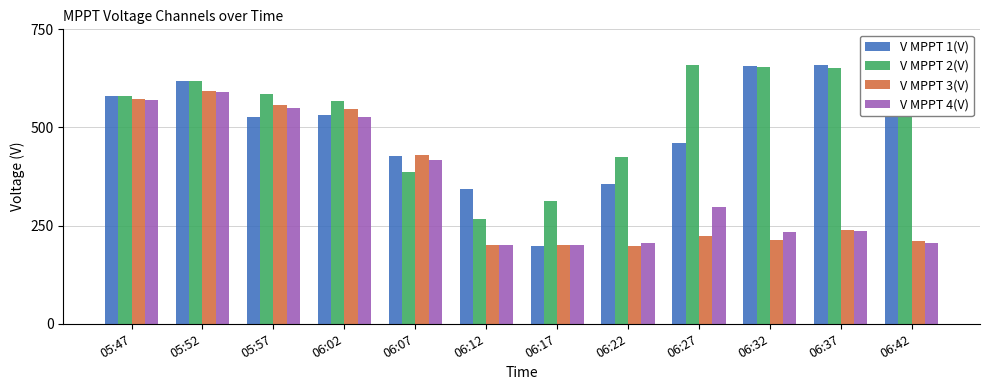

What is the difference between the highest and lowest values at 06:37?

422.2